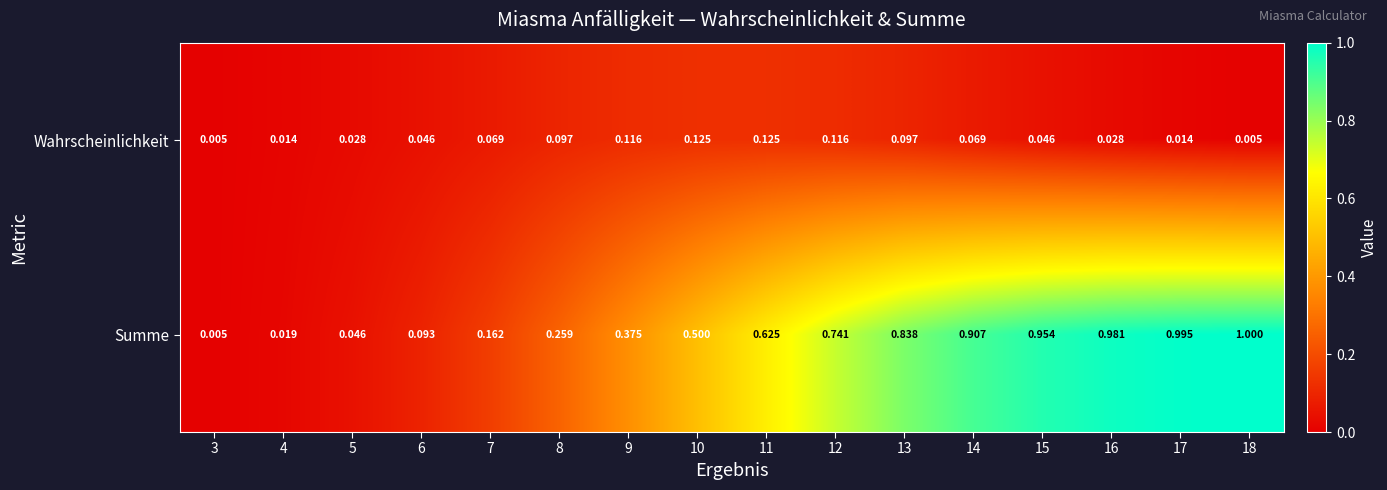

Rank the series by their maximum value, from lowest to highest.

Wahrscheinlichkeit, Summe